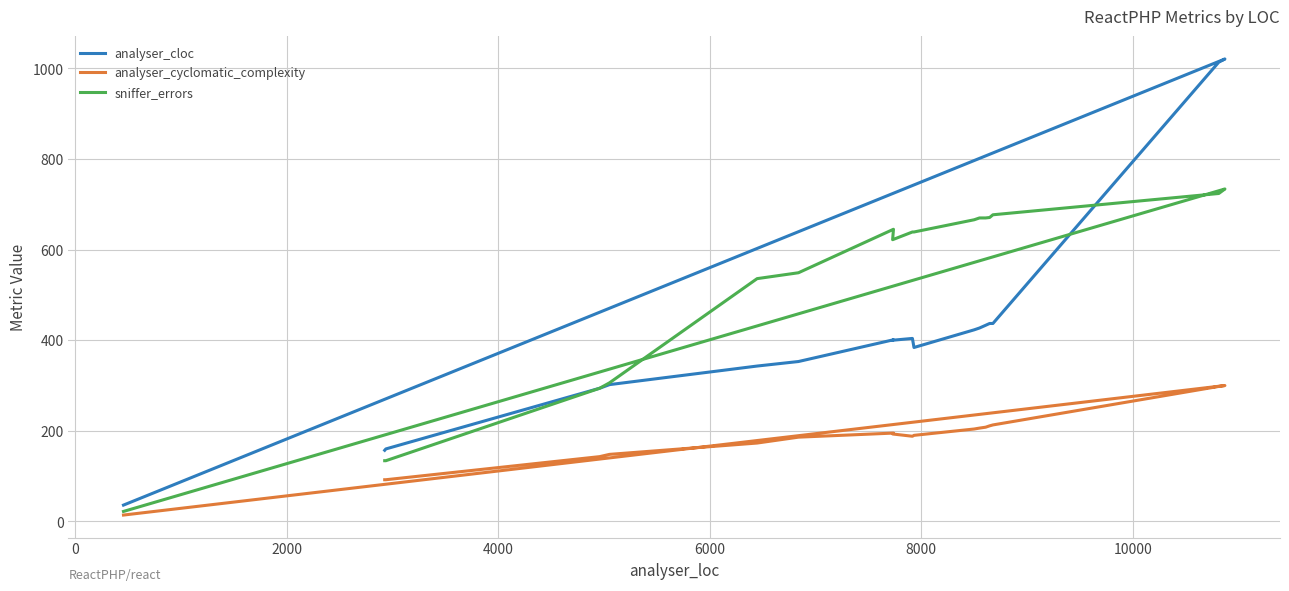

How many interior local valleys does the analyser_cloc series have?

2